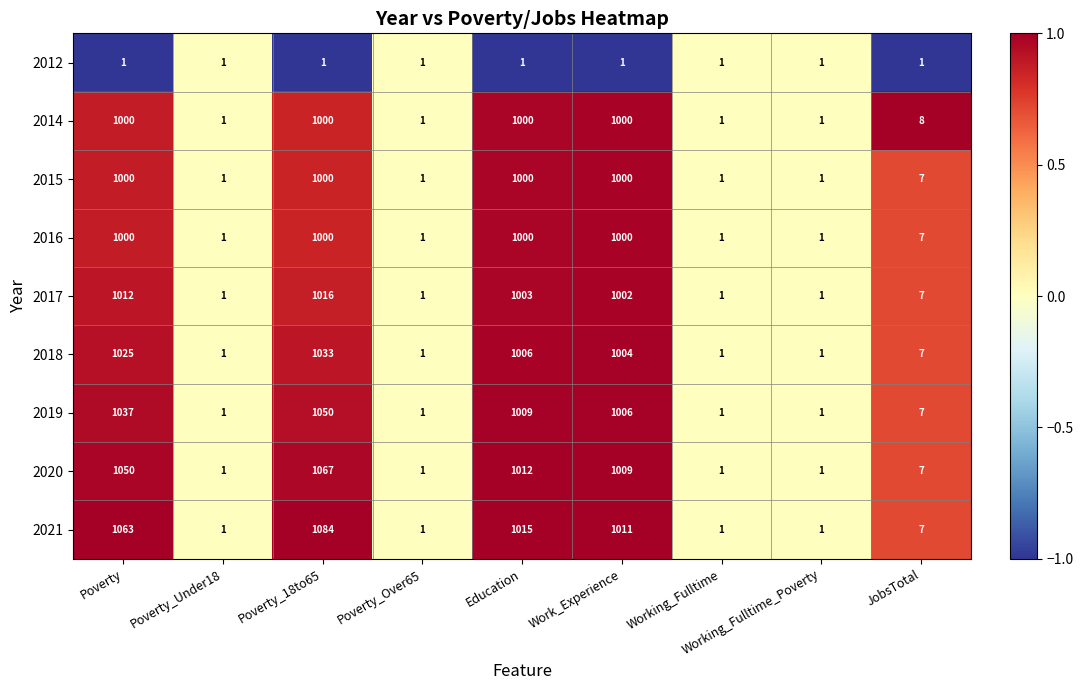

Count the number of data series in this chart.

9